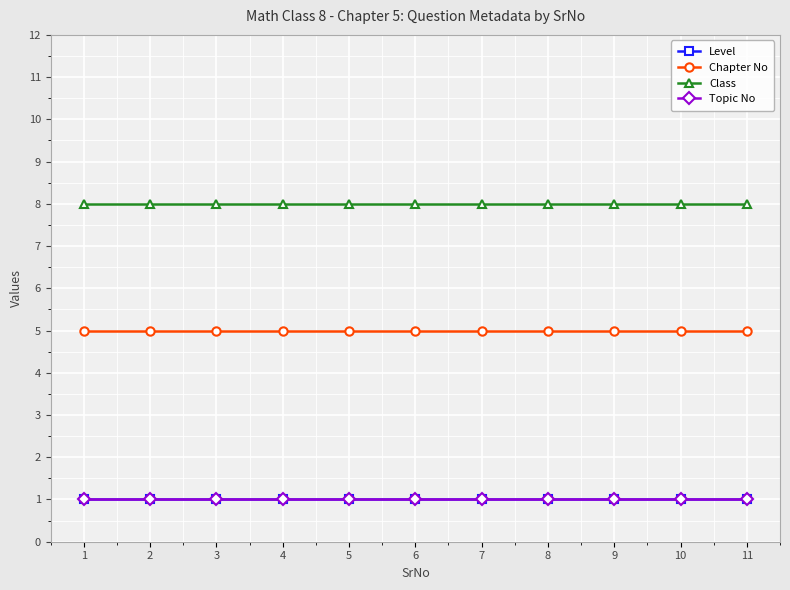

What is the value of the Class point at the 1st from the left?

8